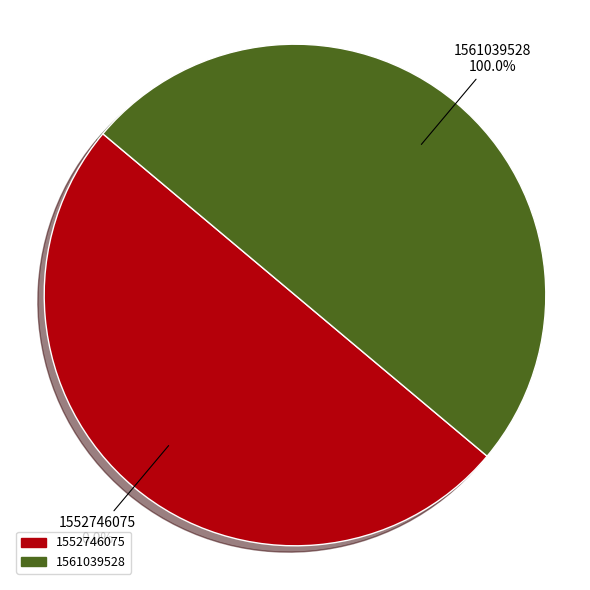

Count the number of slices in the pie.

2